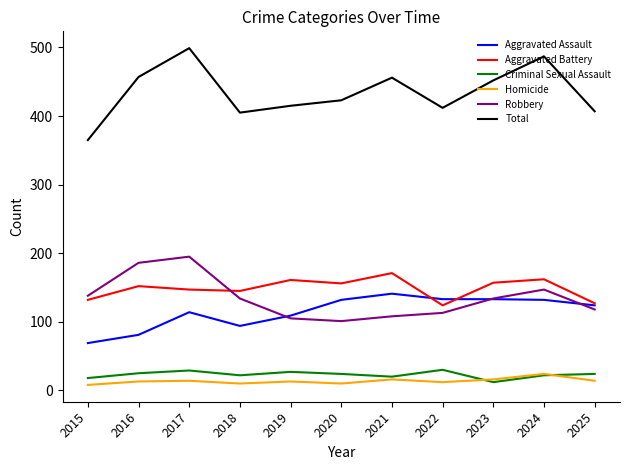

True or false: Aggravated Assault and Criminal Sexual Assault intersect in this chart.

False